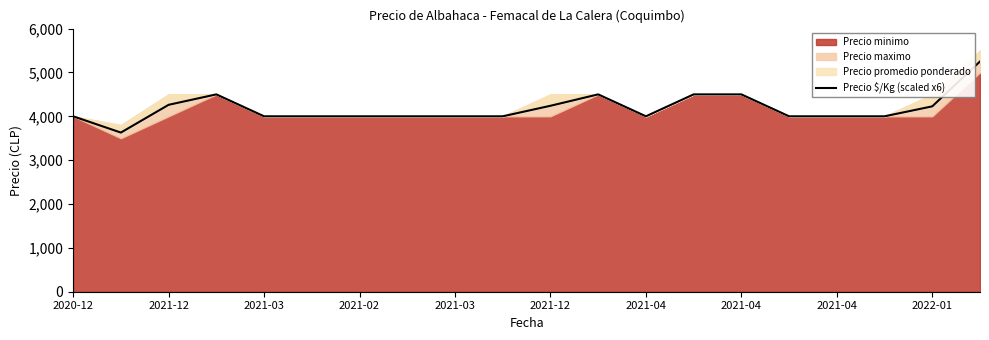

Does the chart display data point markers on the line(s)?

No